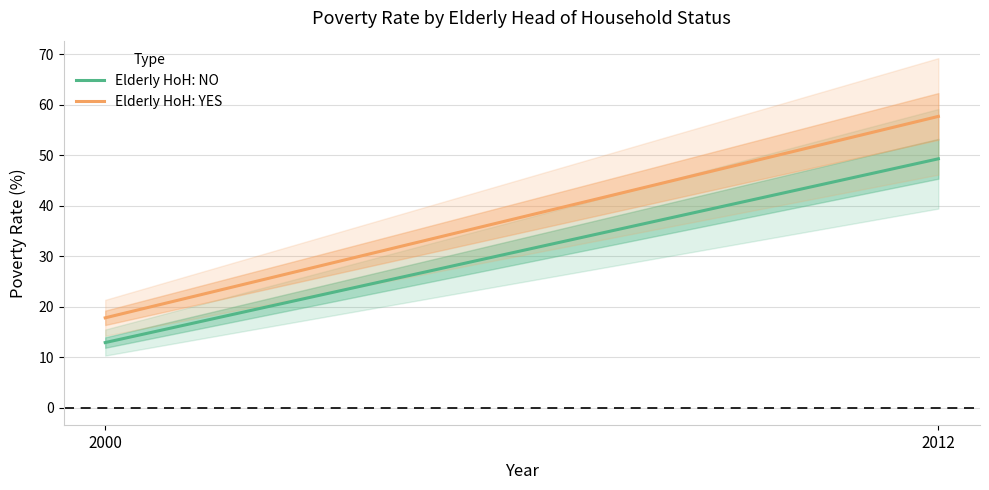

Between 2000 and 2012, which series saw the biggest shift?

Elderly HoH: YES